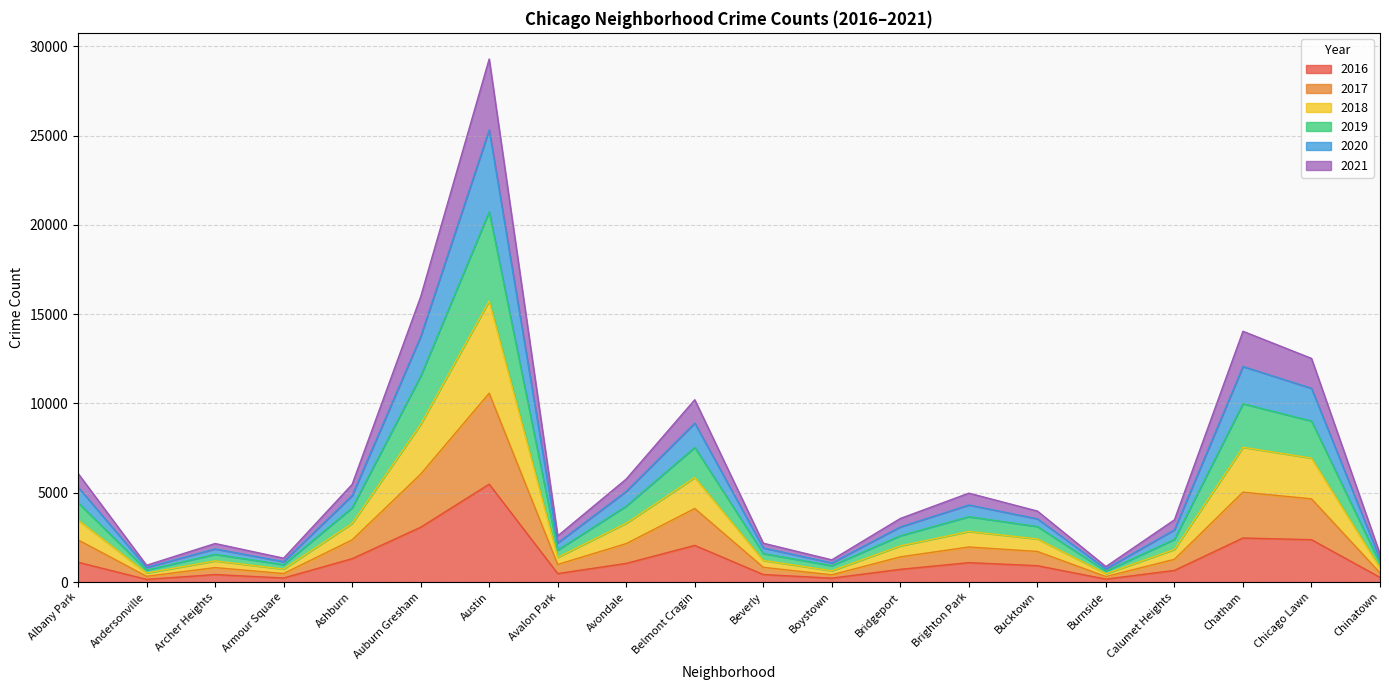

What is the total value across all series at Belmont Cragin?

10210